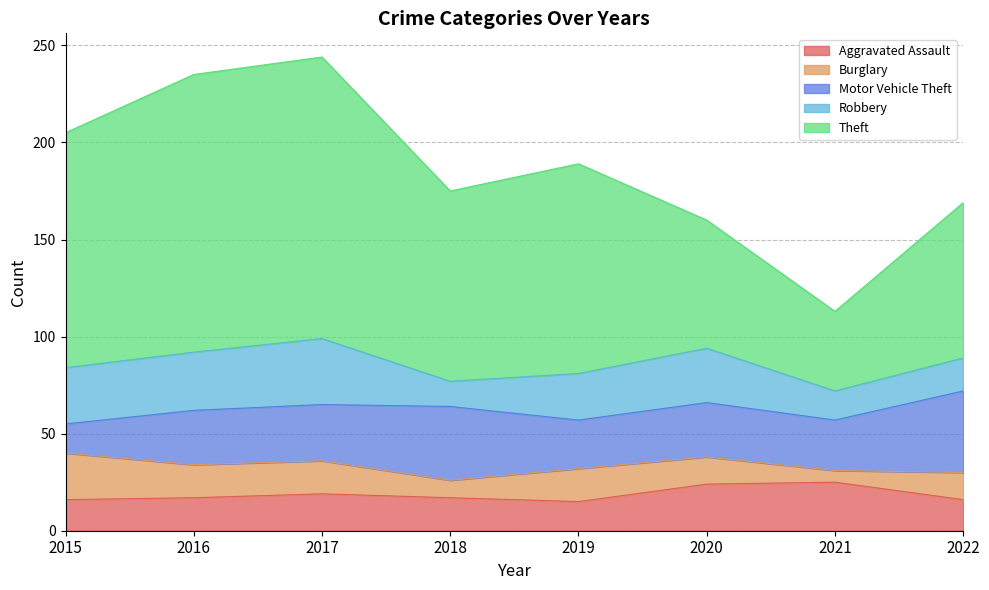

What is the minimum value for Burglary?

6